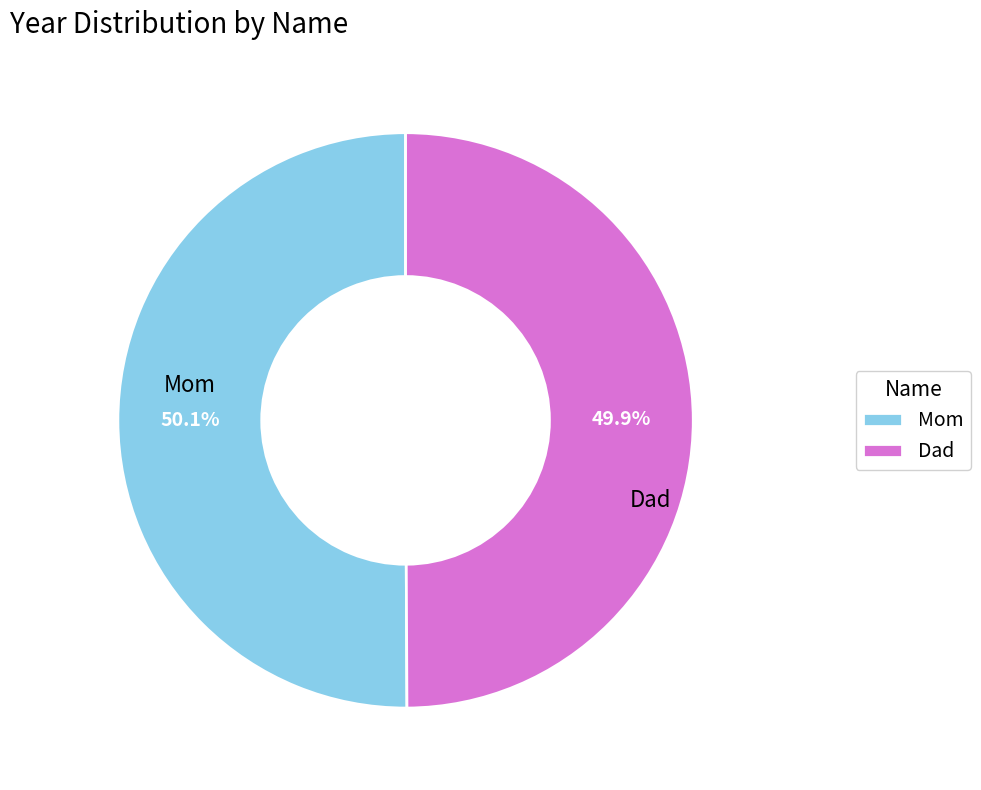

The Mom slice represents 50% of the pie. True or false?

True